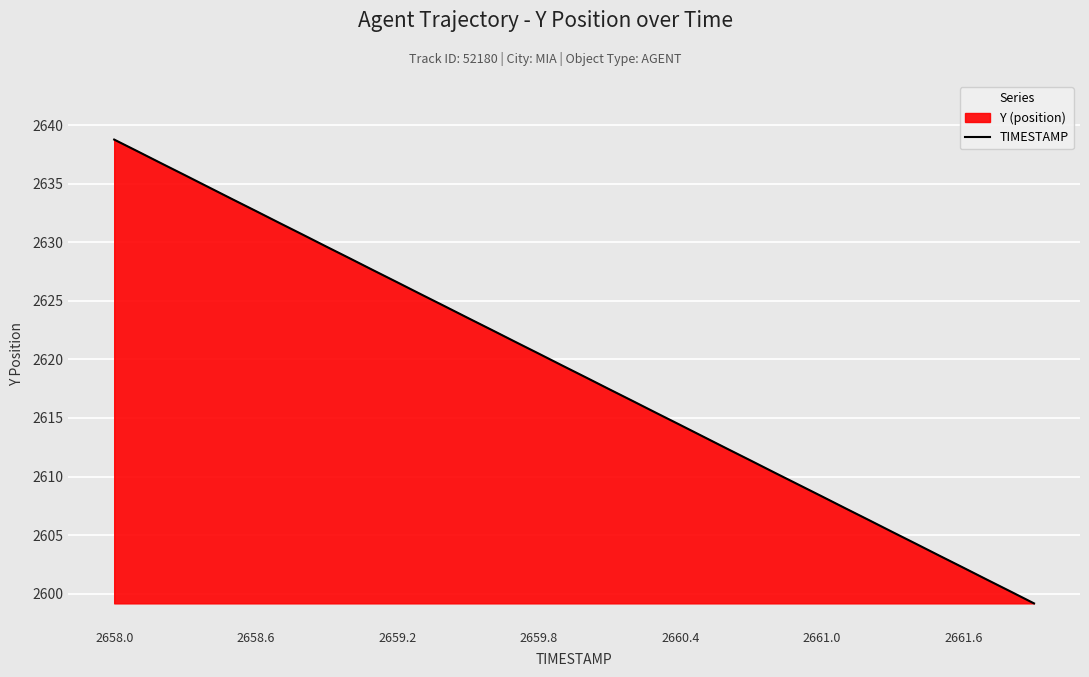

What is the maximum value shown in the chart?

2638.8